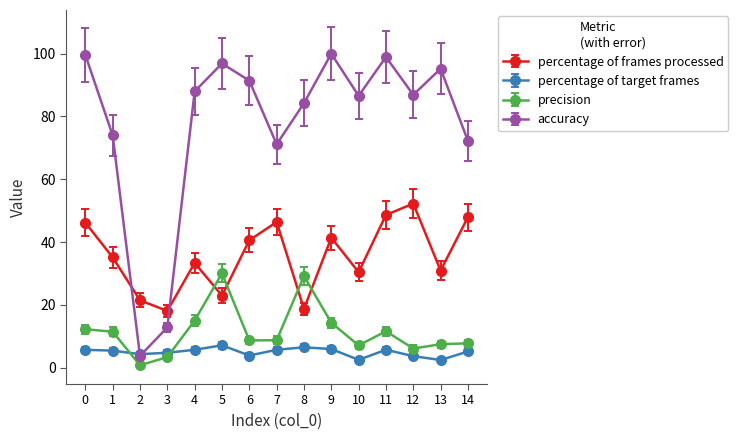

At 14, list the series in order from smallest to largest.

percentage of target frames, precision, percentage of frames processed, accuracy